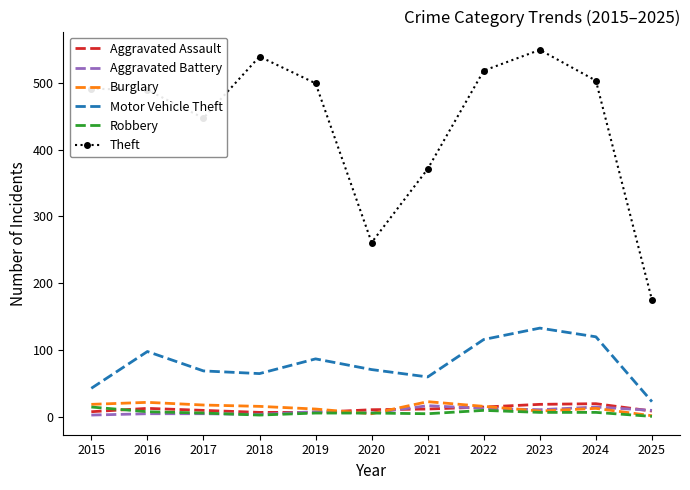

At which category is the sum across all series the highest?

2023